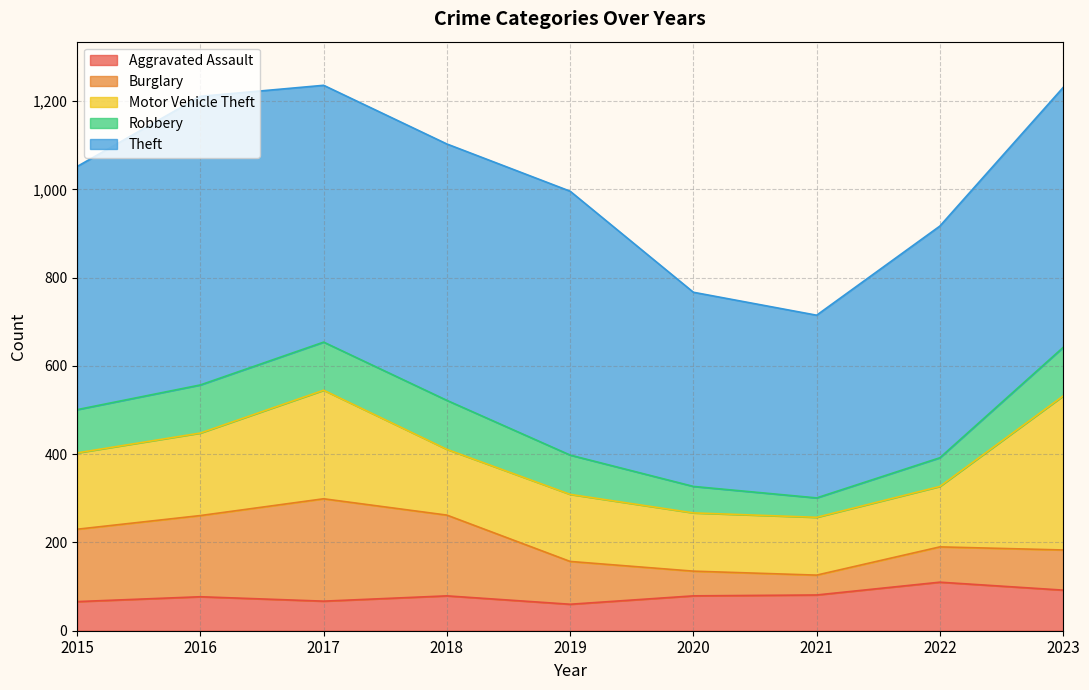

How many data points does each series have?

9